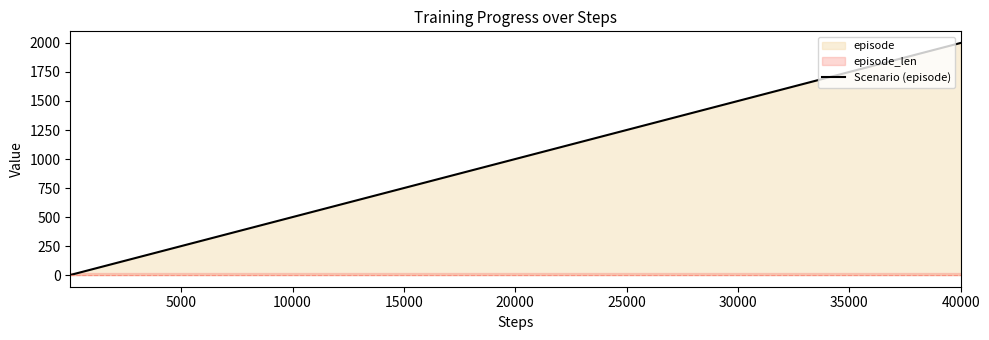

At which label does Scenario (episode) reach its peak?

40000